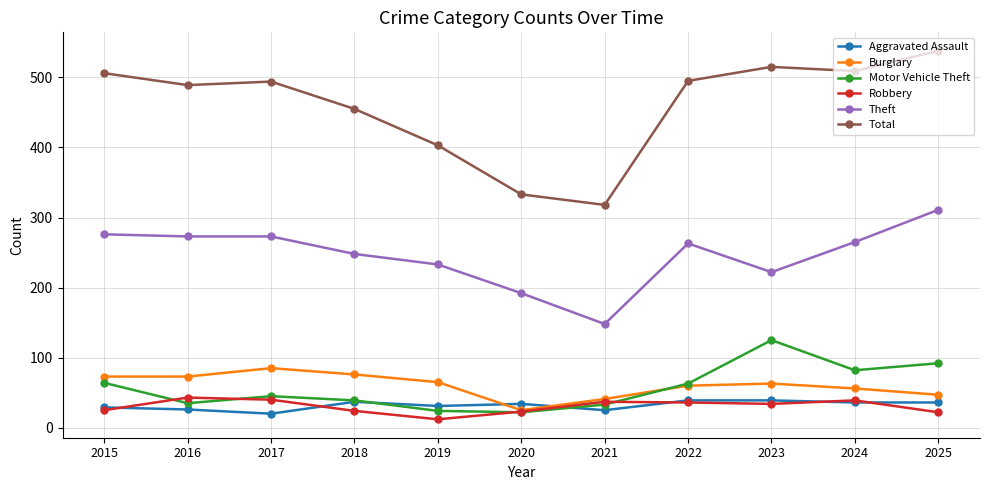

Which series changed the most between 2022 and 2024?

Motor Vehicle Theft